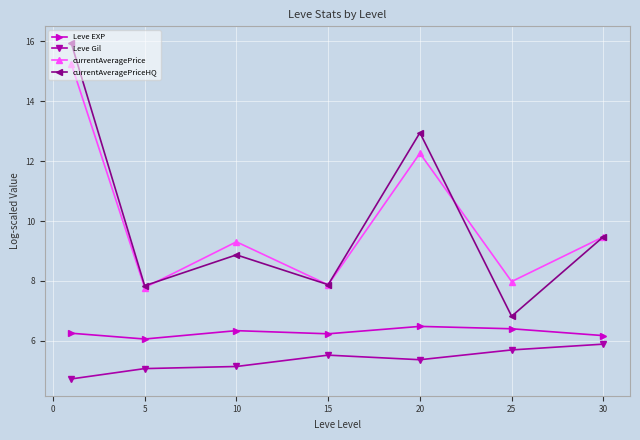

What is the value of the currentAveragePrice point at the 1st from the left?

15.2